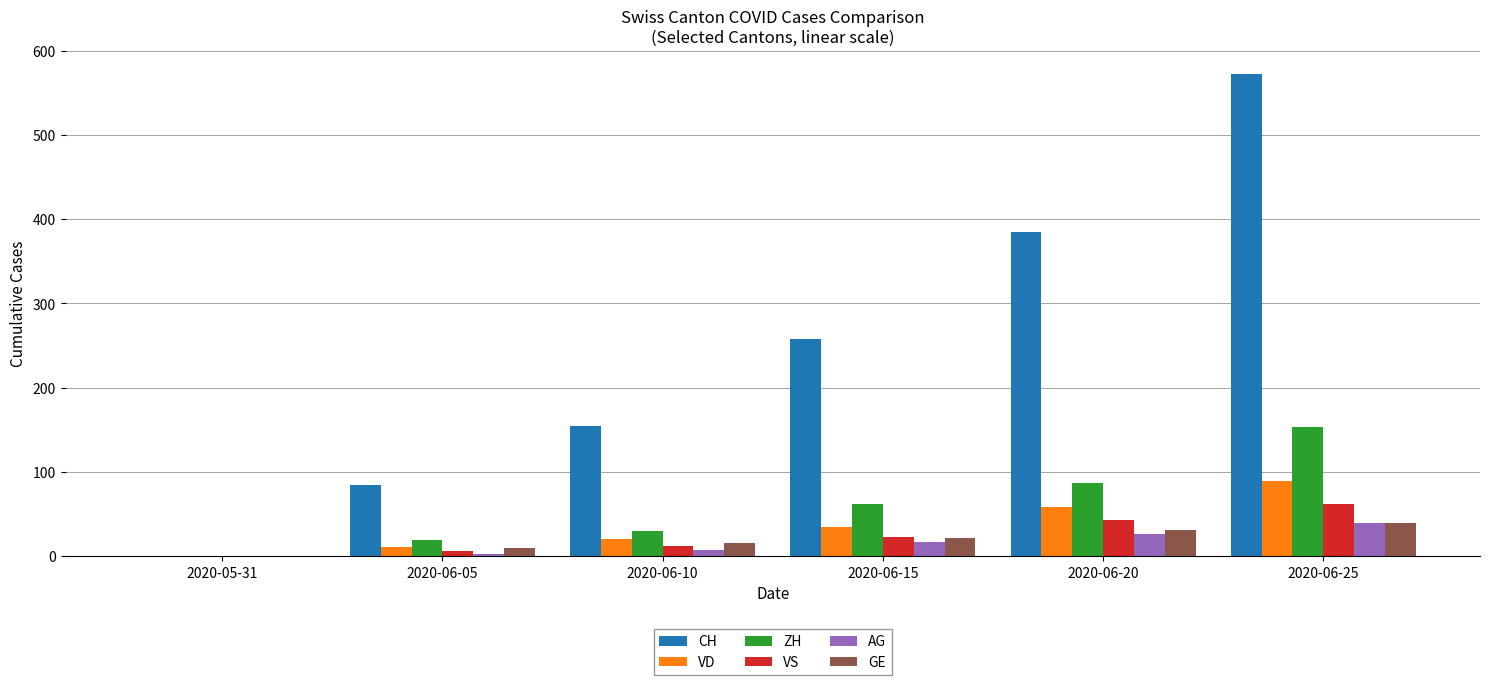

Reading left to right, extract all data points from this chart.

CH: 0	84	154	258	385	572
VD: 0	11	20	35	58	89
ZH: 0	19	30	62	87	153
VS: 0	6	12	23	43	62
AG: 0	3	7	17	26	40
GE: 0	10	16	22	31	40